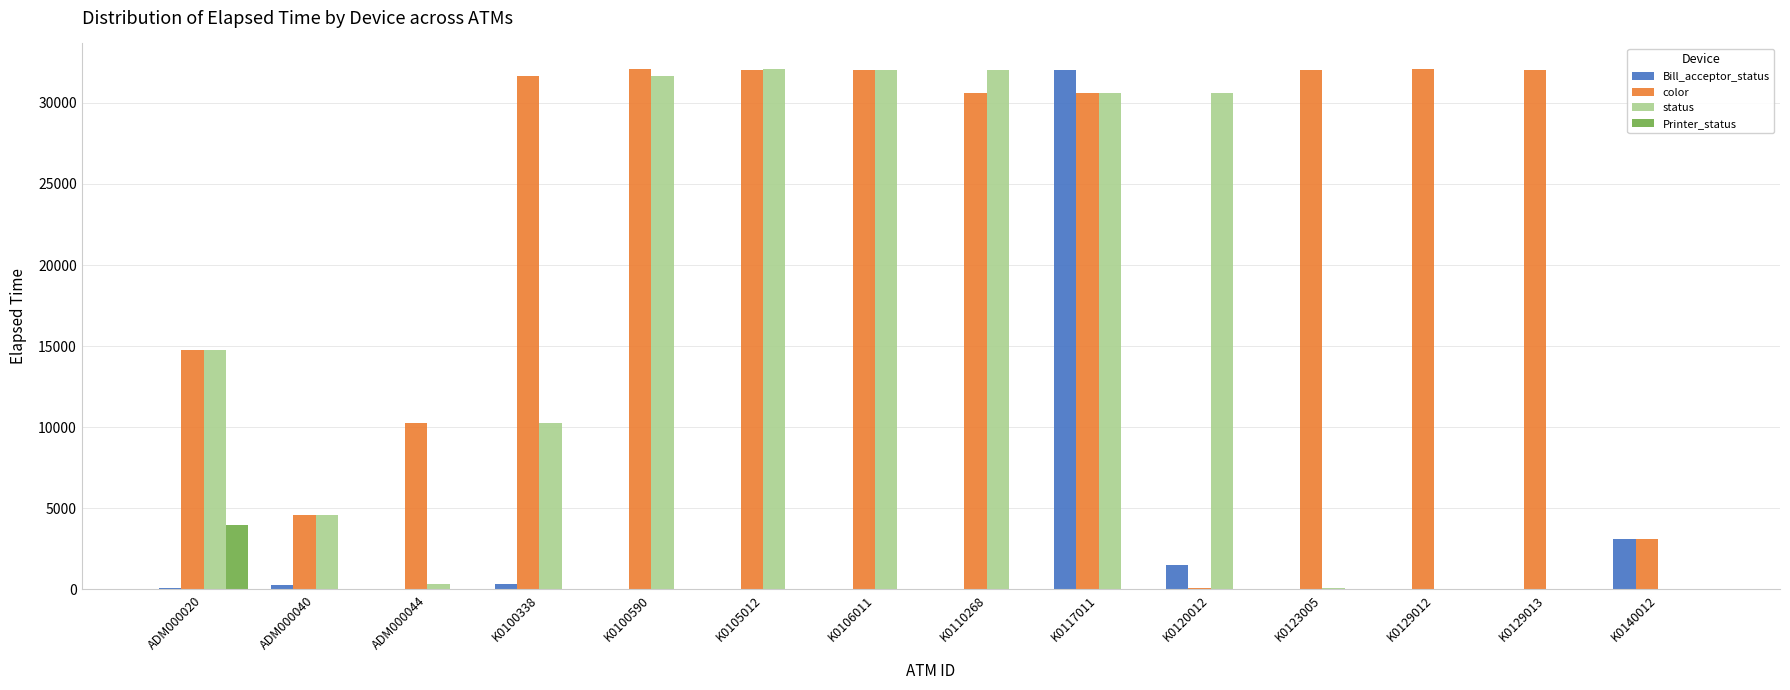

What are all the series names shown in the legend?

Bill_acceptor_status, color, status, Printer_status